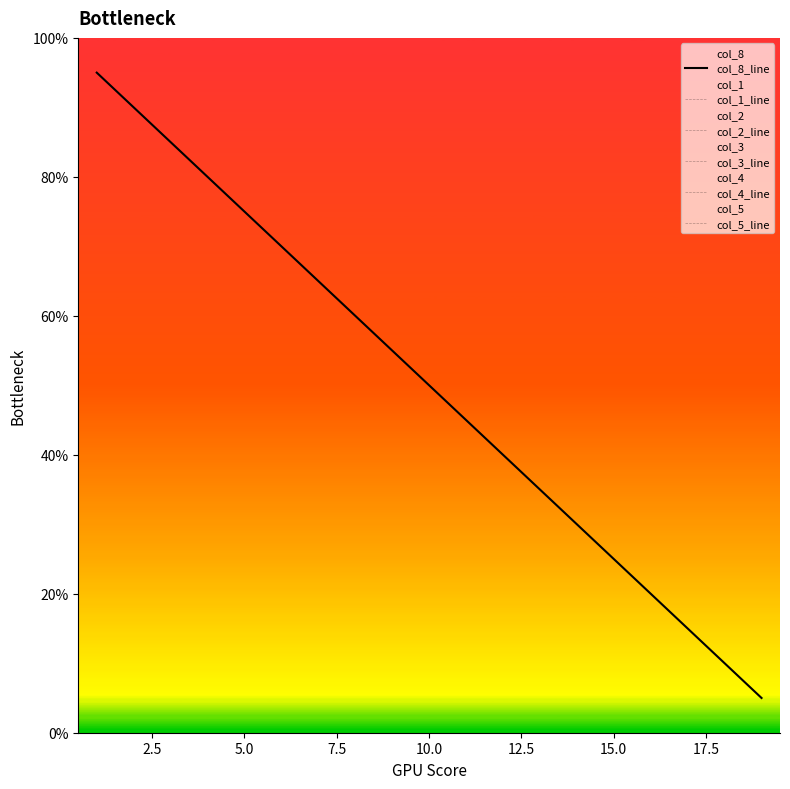

At how many categories does at least one series exceed 14?

17